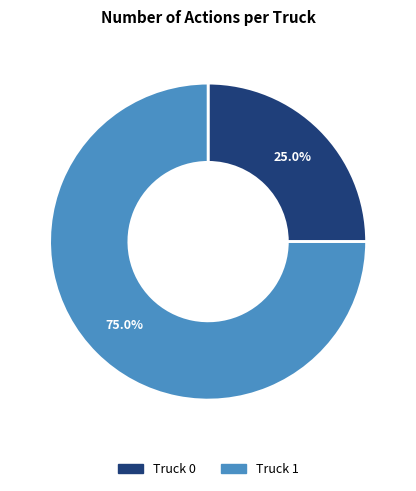

Count the number of slices in the pie.

2